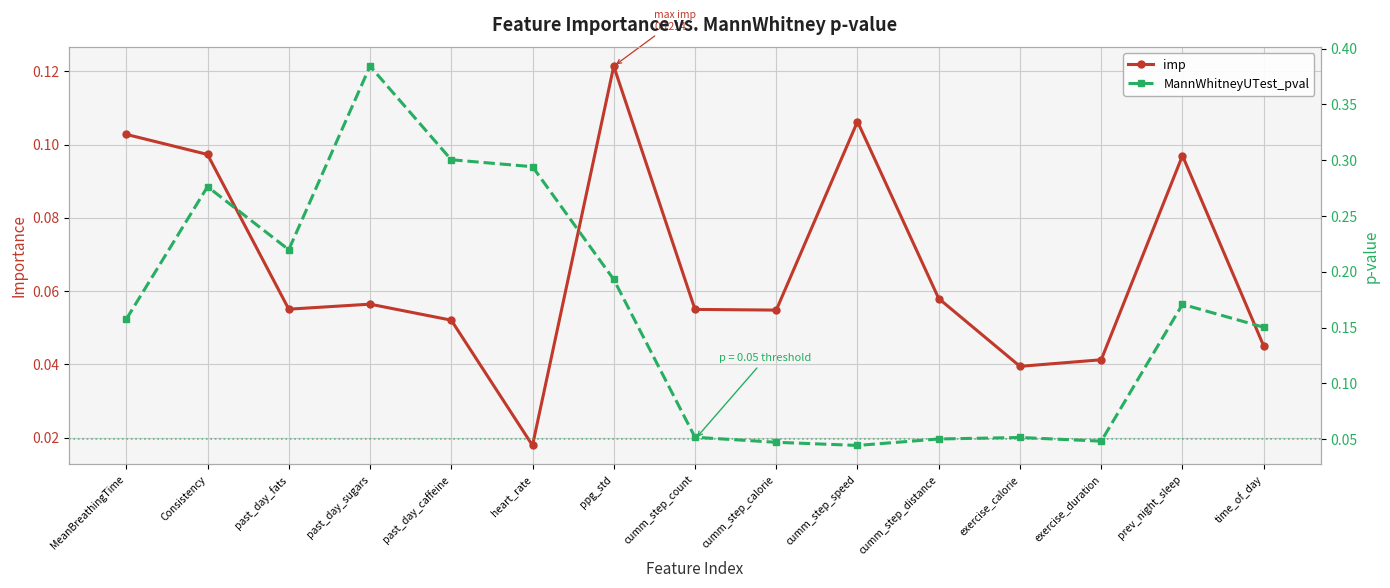

The value of imp at past_day_fats is 0.1. True or false?

True